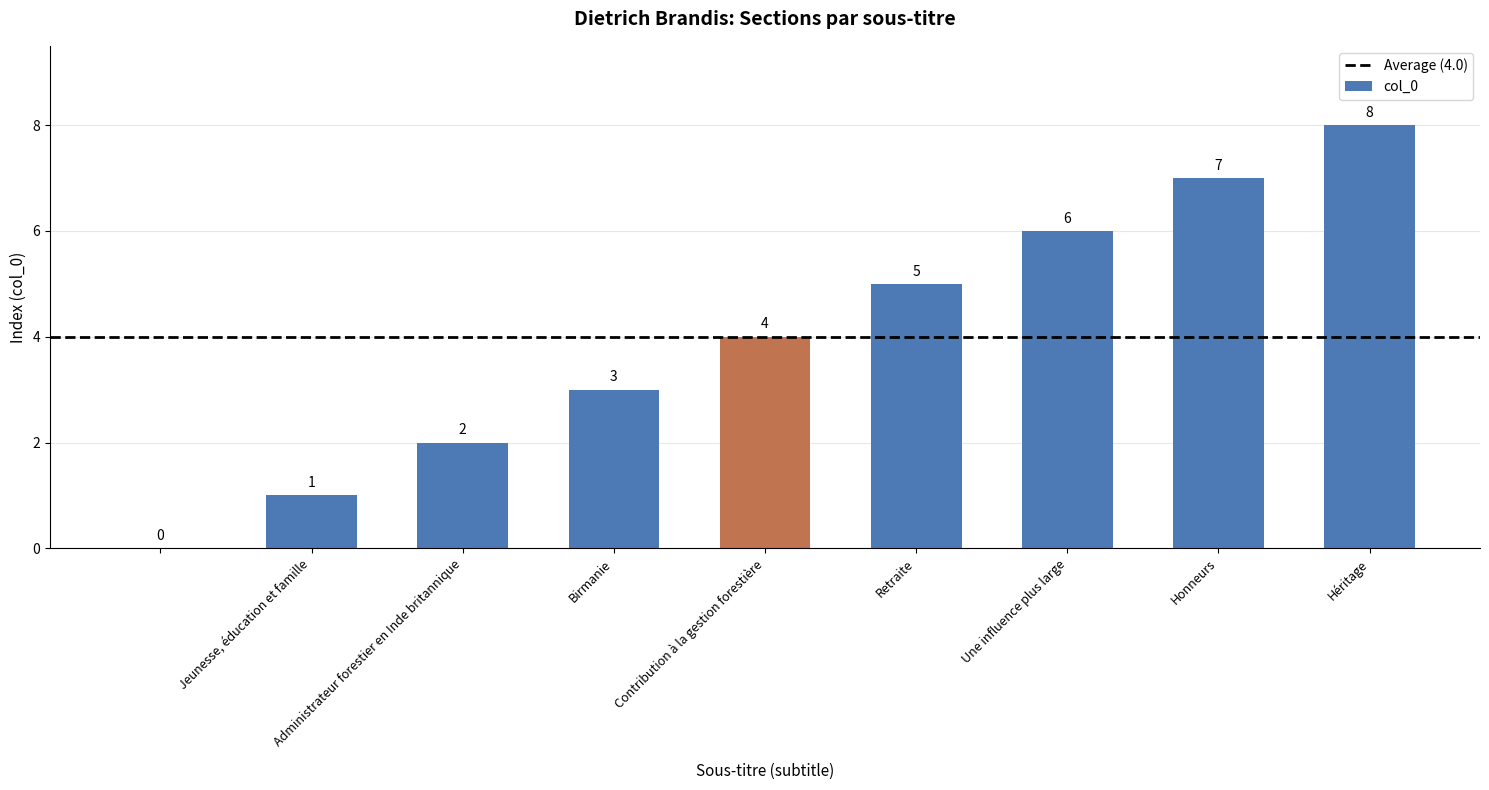

What is the greatest value displayed?

8